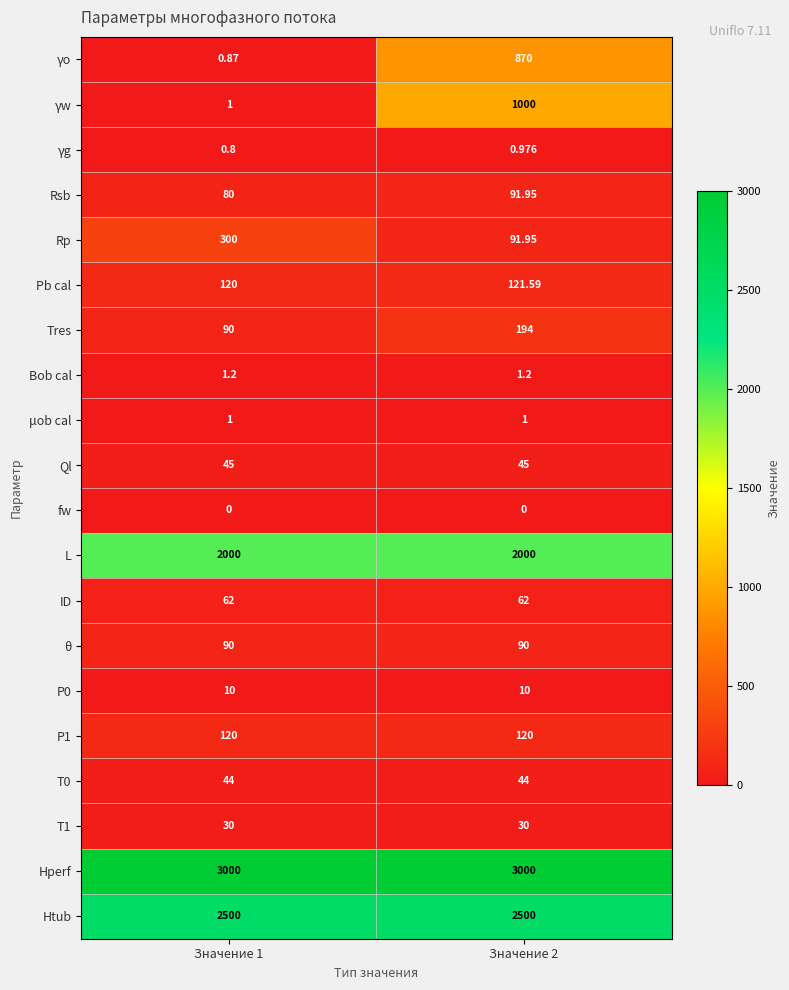

Count the number of data series in this chart.

20